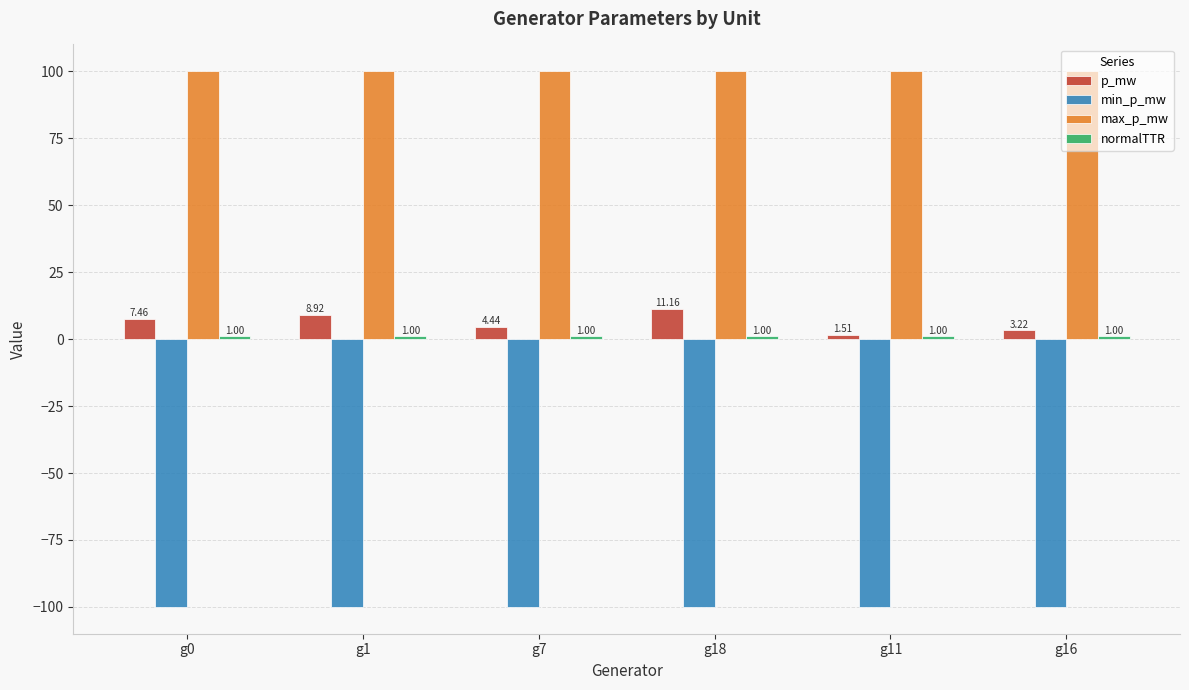

What is the total value across all series at g18?

12.2